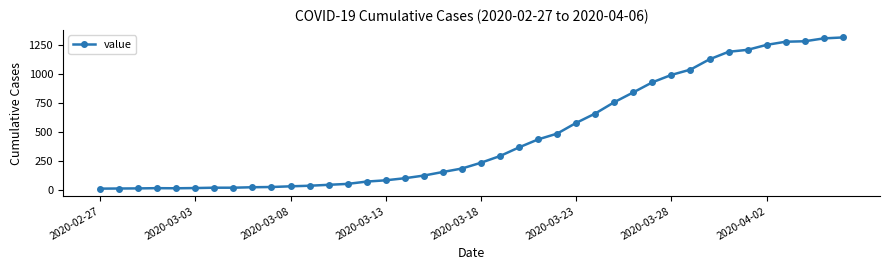

What is the difference between the maximum and second lowest values?

1307